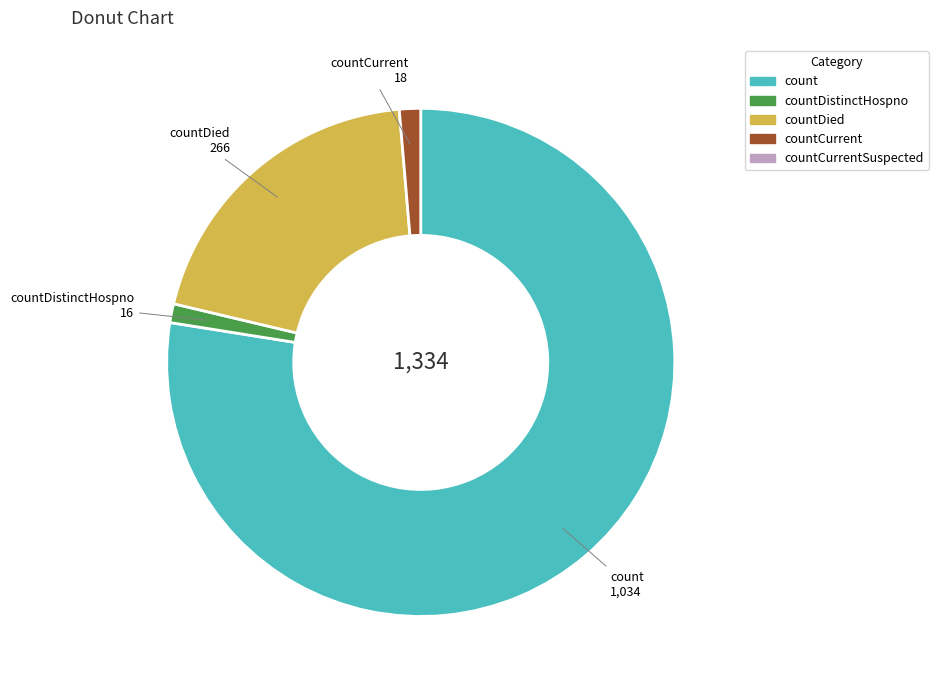

Does any single category account for the majority?

Yes